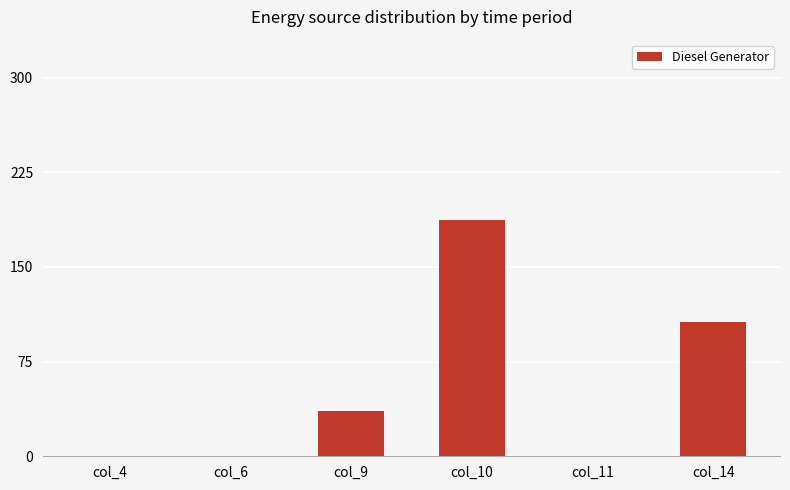

What is the change in value from col_6 to col_14?

+106